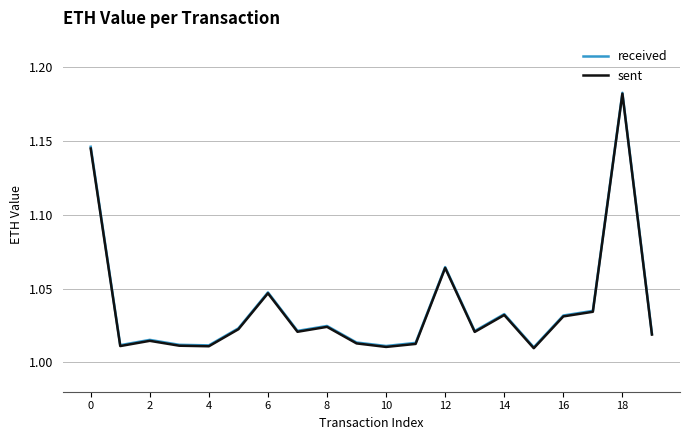

Which series has the largest range (max minus min)?

sent